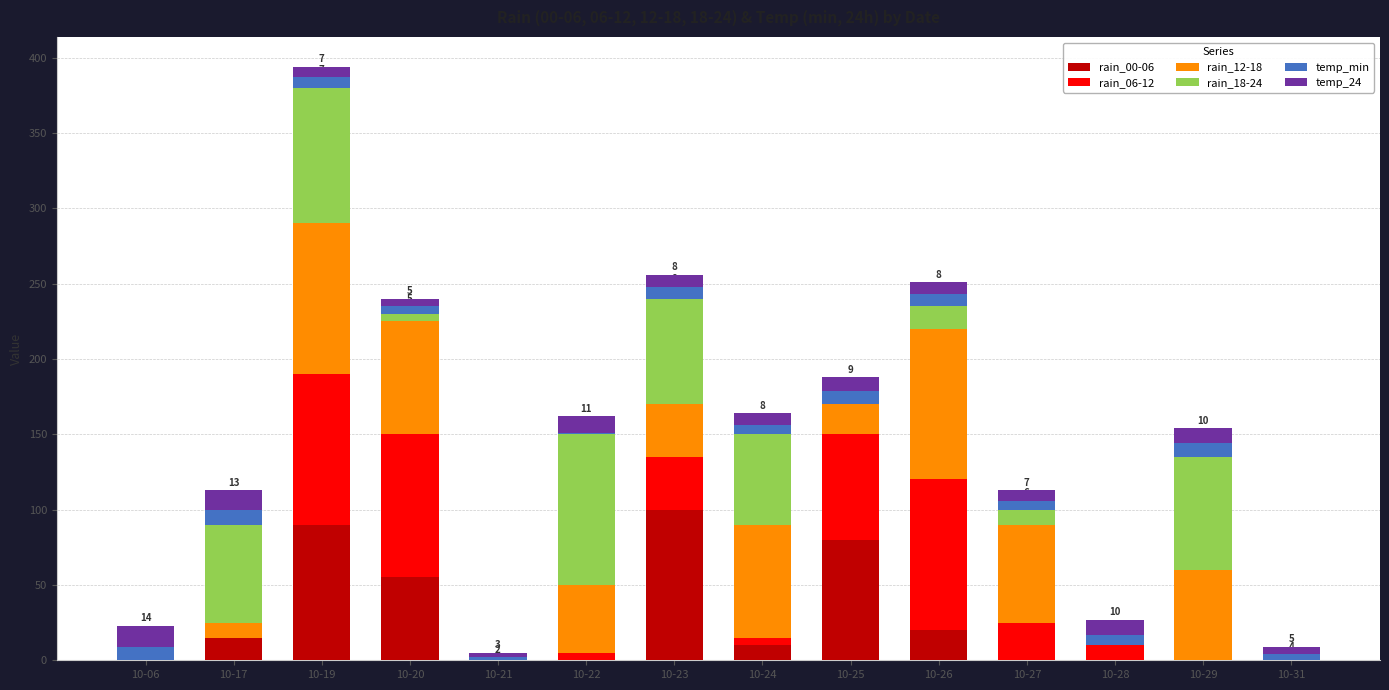

At which label is rain_00-06 closest to 50?

10-20